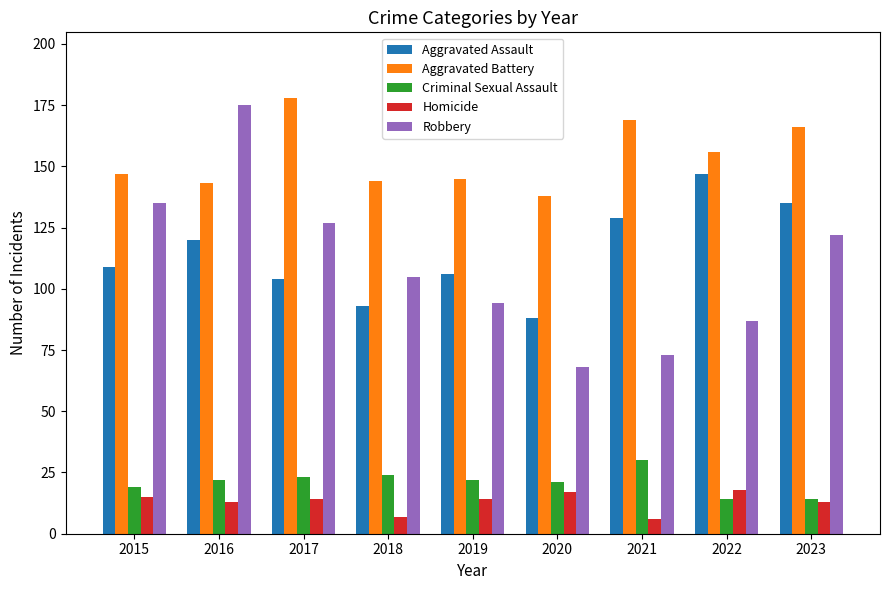

Reading left to right, list all the values displayed in this chart.

Aggravated Assault: 109	120	104	93	106	88	129	147	135
Aggravated Battery: 147	143	178	144	145	138	169	156	166
Criminal Sexual Assault: 19	22	23	24	22	21	30	14	14
Homicide: 15	13	14	7	14	17	6	18	13
Robbery: 135	175	127	105	94	68	73	87	122